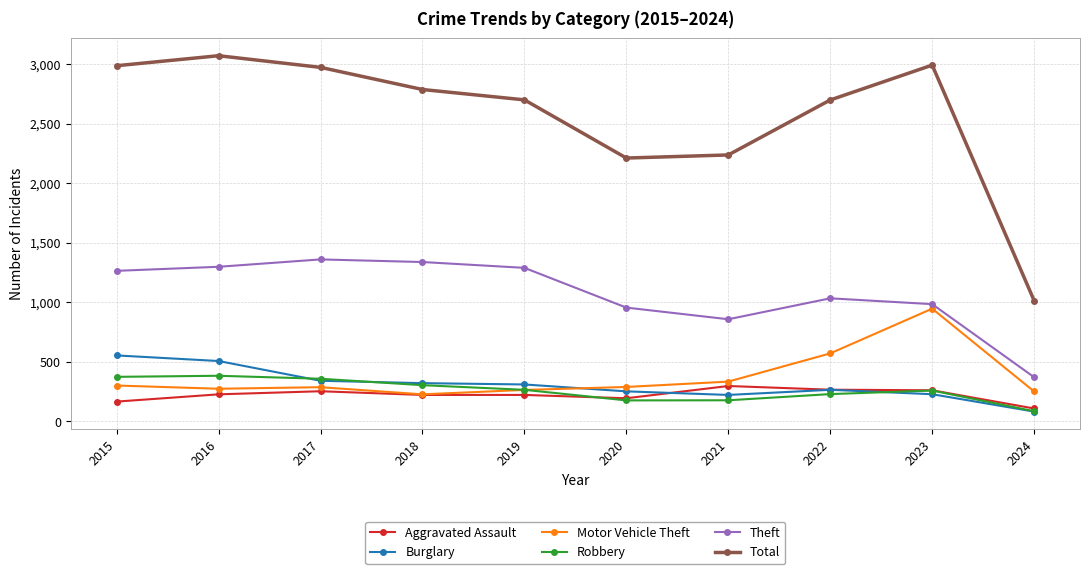

True or false: Robbery has more than 0 interior local peaks.

True